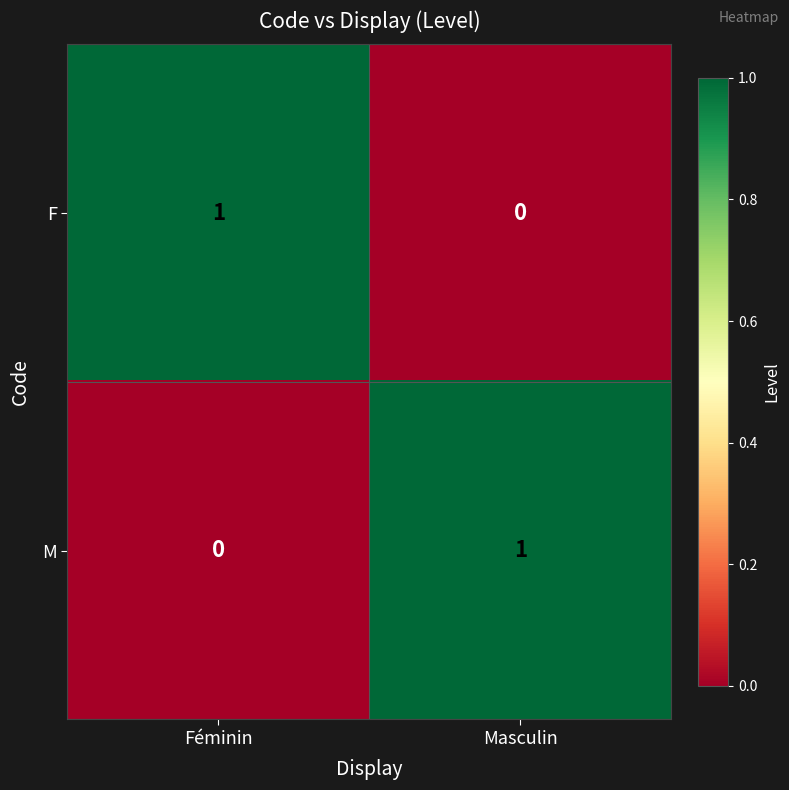

Reading left to right, transcribe all the data shown in this chart.

F: Féminin=1	Masculin=0
M: Féminin=0	Masculin=1